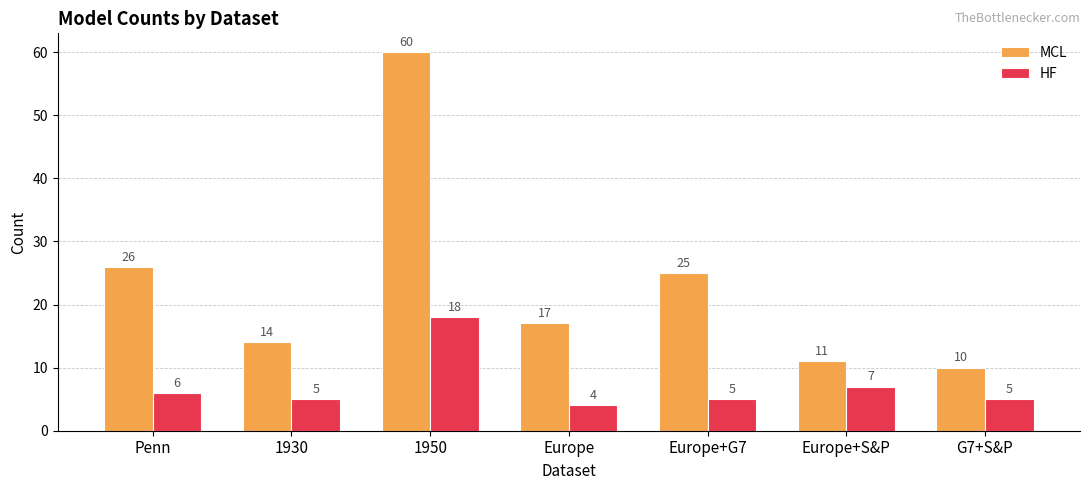

At how many categories does at least one series exceed 39?

1